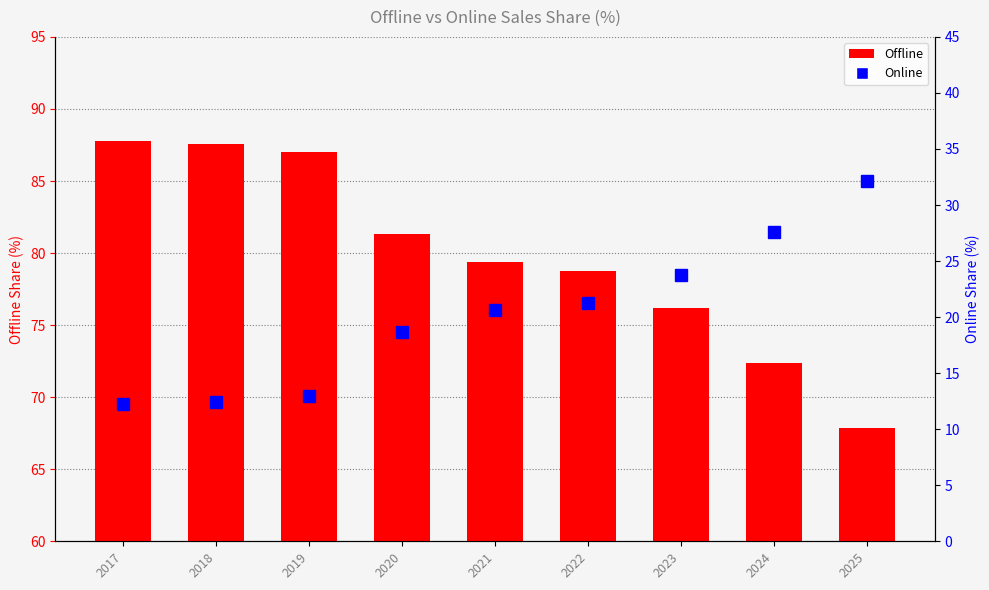

At which label is Online closest to 22?

2022